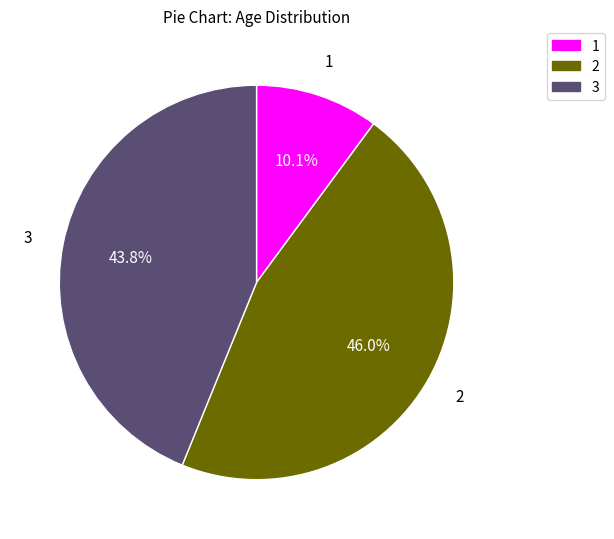

How many slices are in this pie chart?

3